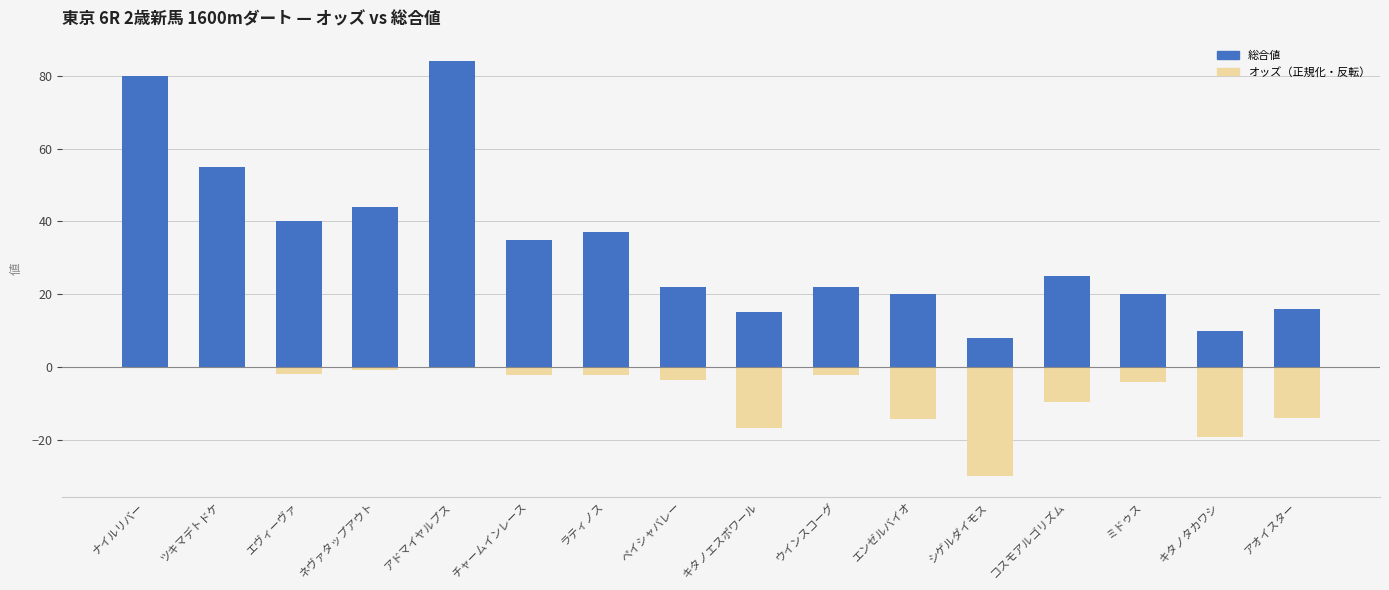

What is the label of the 10th bar from the right?

ラティノス